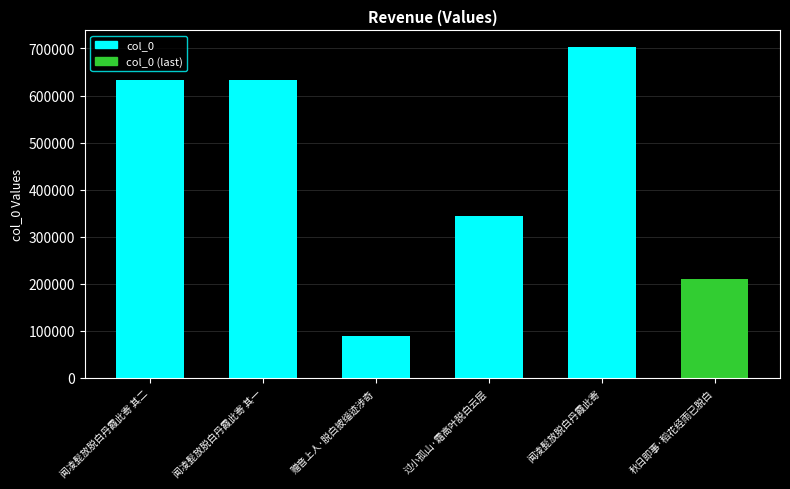

What is the label of the 6th bar from the left?

秋日即事·稻花经雨已脱白